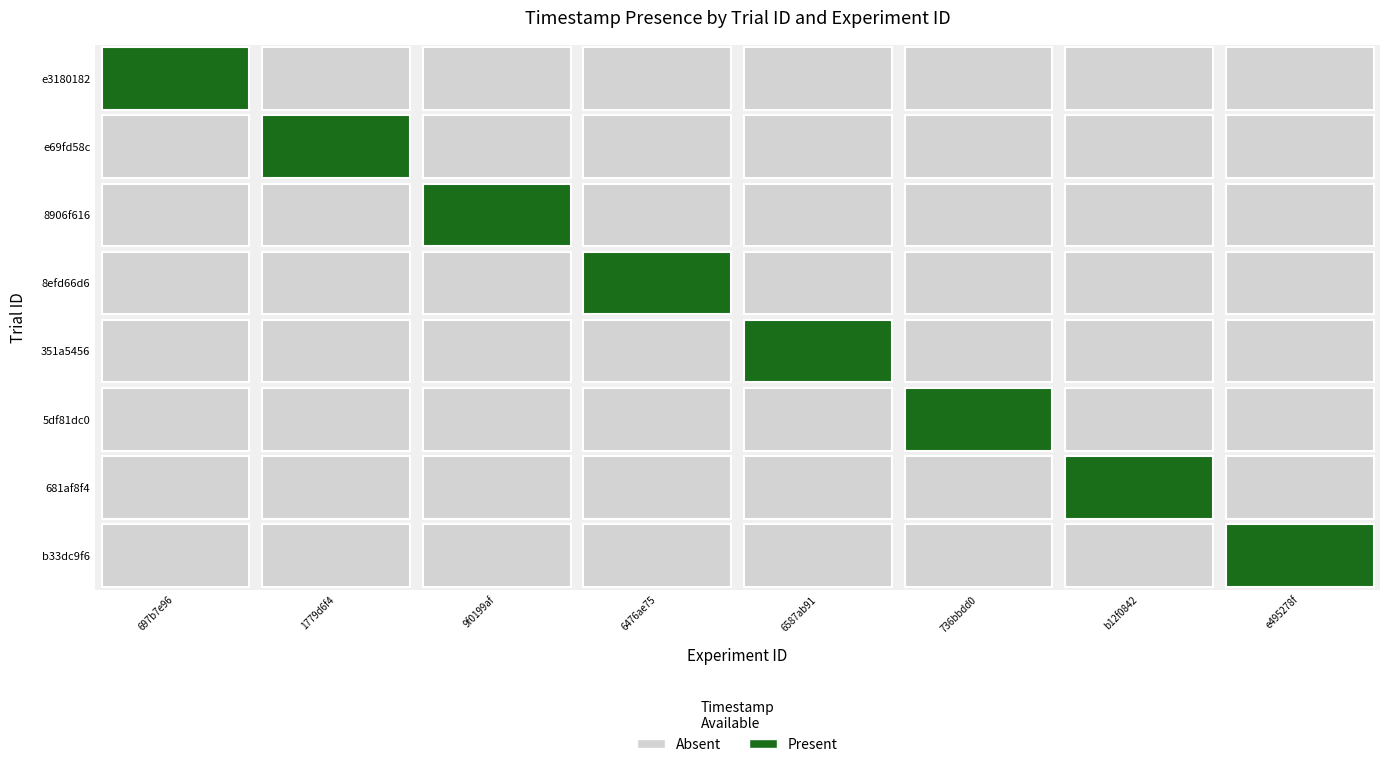

How many series are shown in this chart?

8